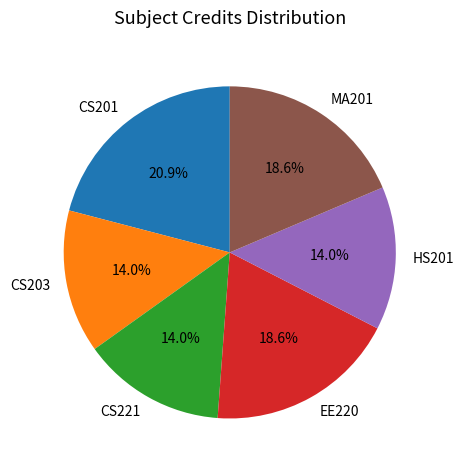

What is the total percentage of EE220 and CS201?

39.5%